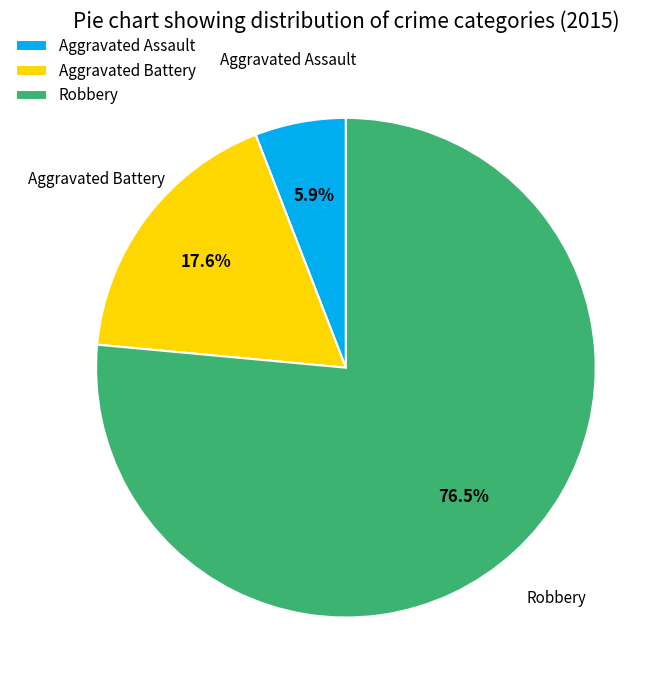

Does Robbery account for over 50% of the chart?

Yes